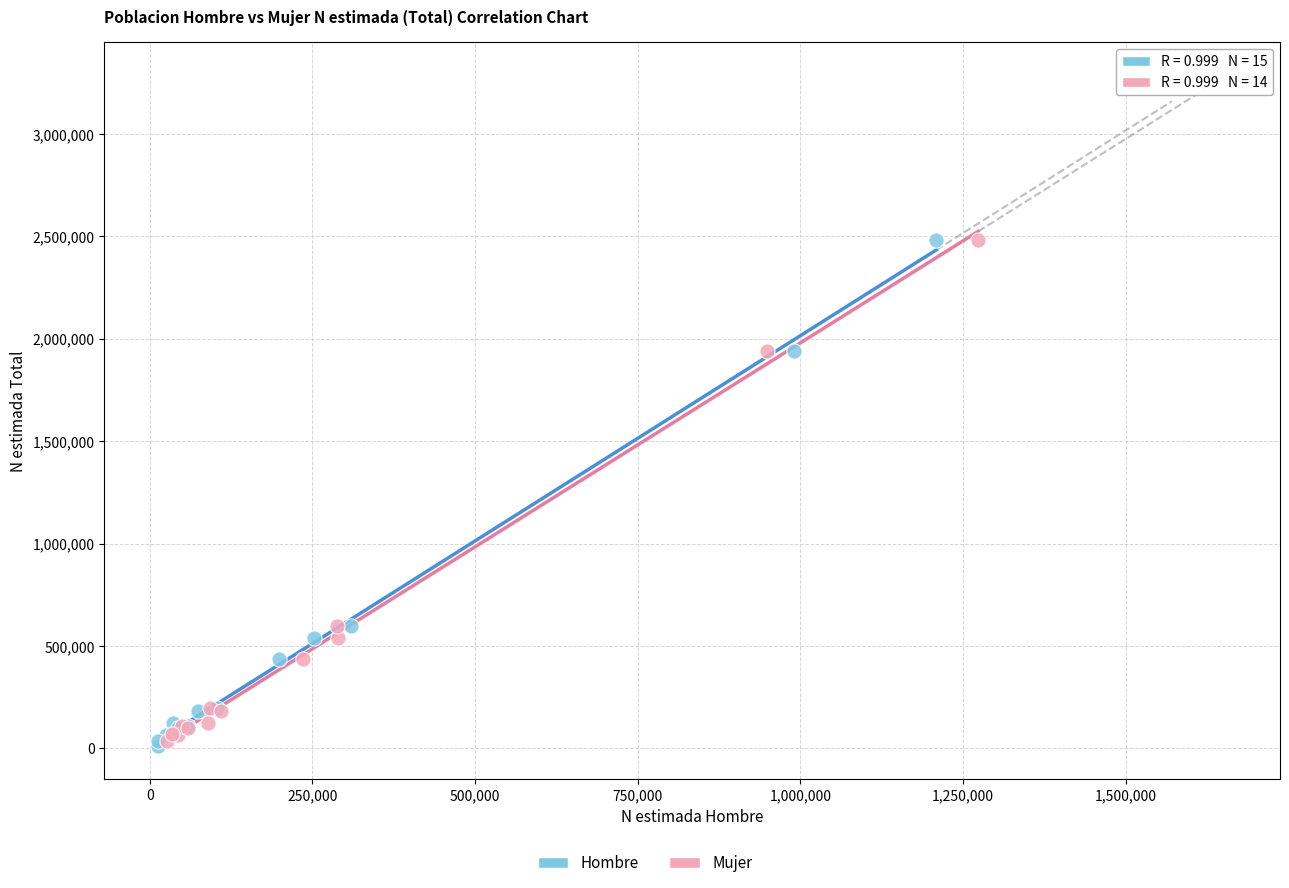

Which series has the largest Y range (max minus min)?

Hombre